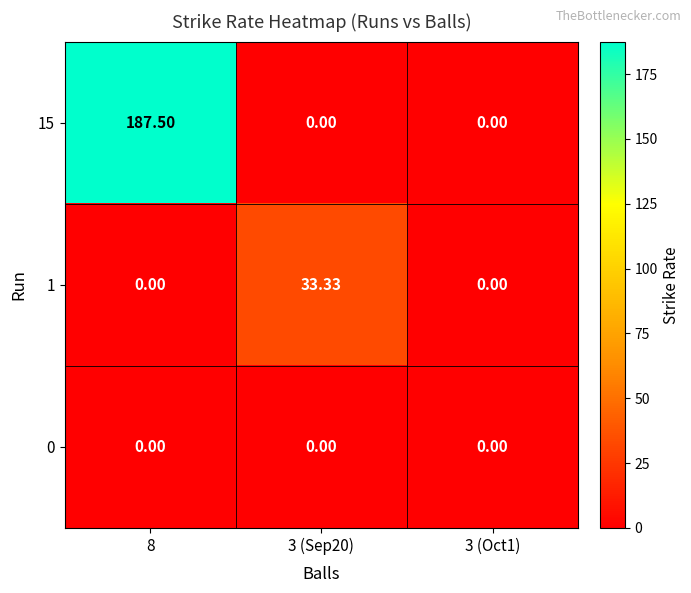

Is the value of 15 at 8 greater than the value of 1 at 3 (Sep20)?

Yes